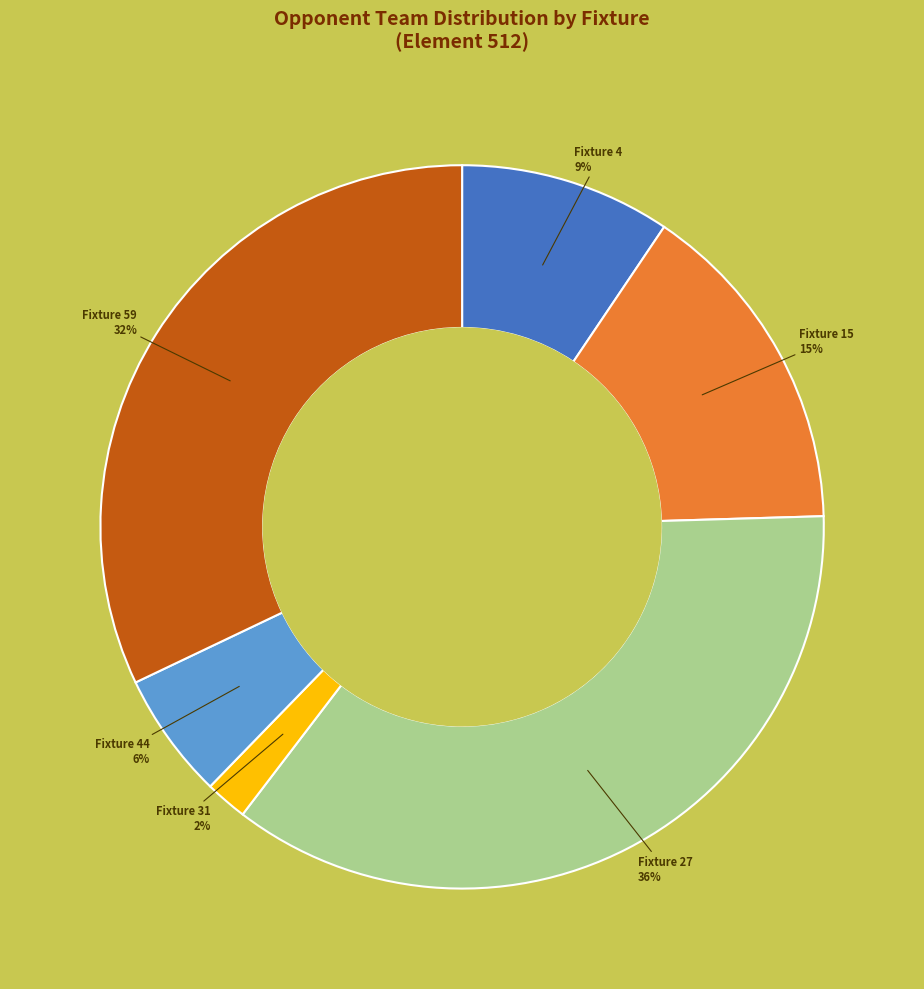

How many segments does this pie chart have?

6